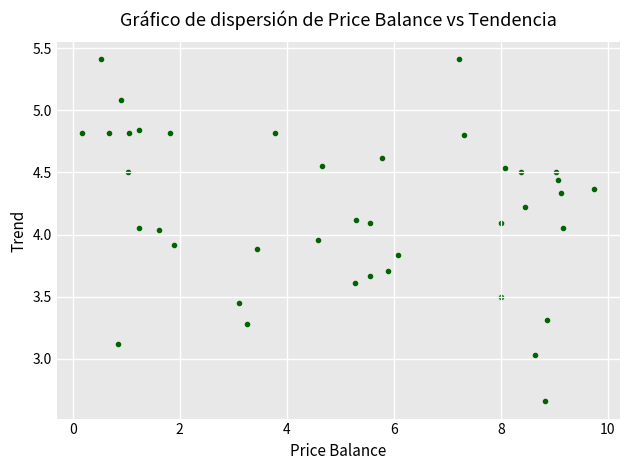

What is the range of Y values (max minus min)?

2.8